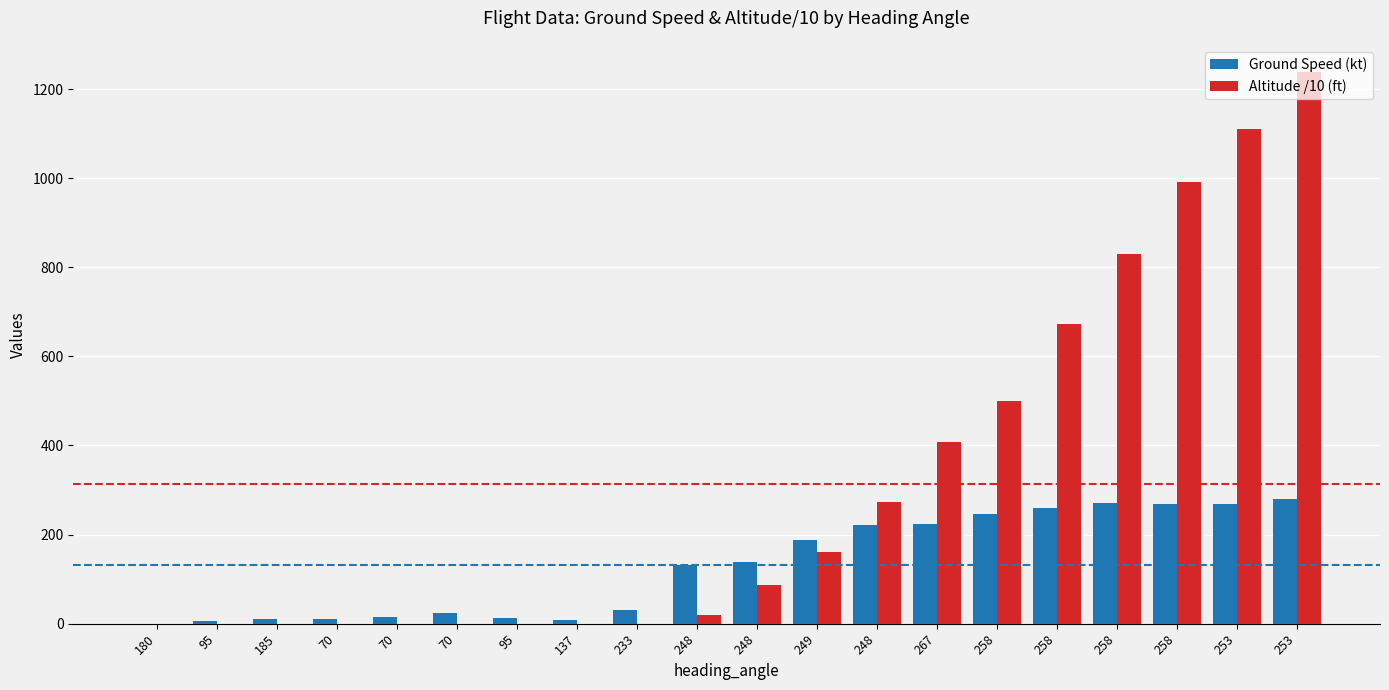

What is the difference between the maximum and minimum values in the Ground Speed (kt) series?

279.0